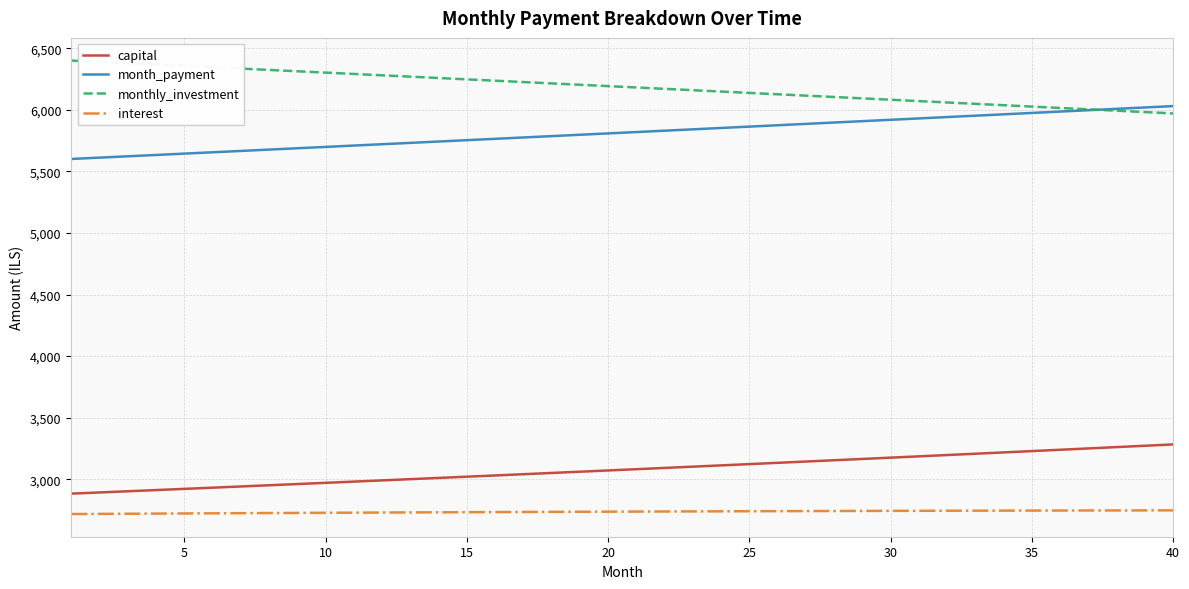

What are all the series names shown in the legend?

capital, month_payment, monthly_investment, interest